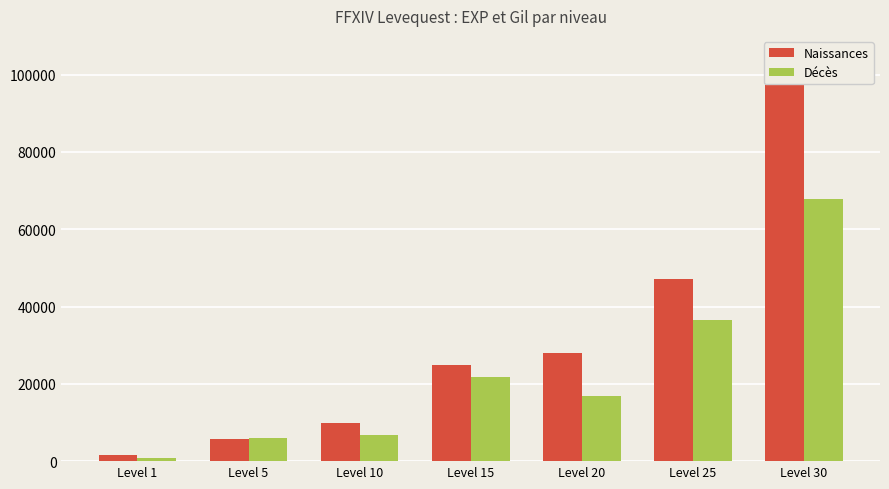

What is the minimum value for Naissances?

1640